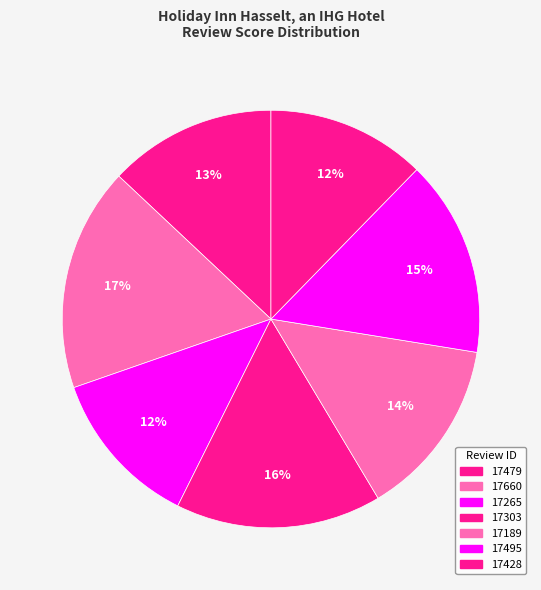

True or false: 17479 accounts for 13% of the total.

True